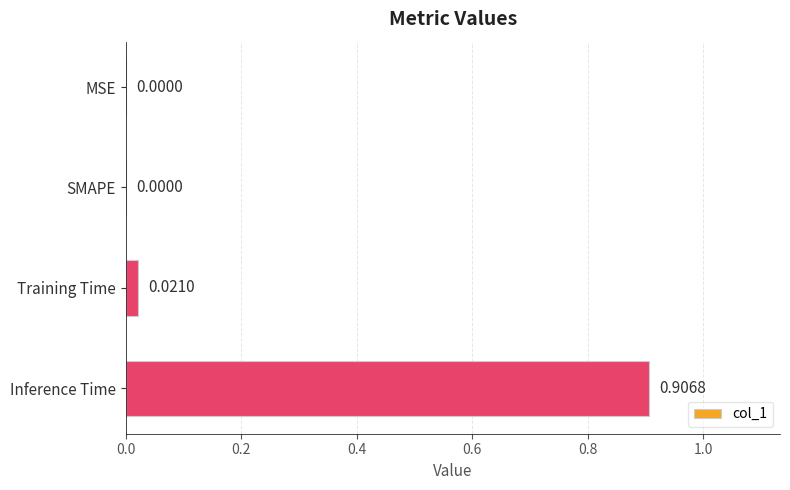

What is the change in value from SMAPE to Inference Time?

+0.9